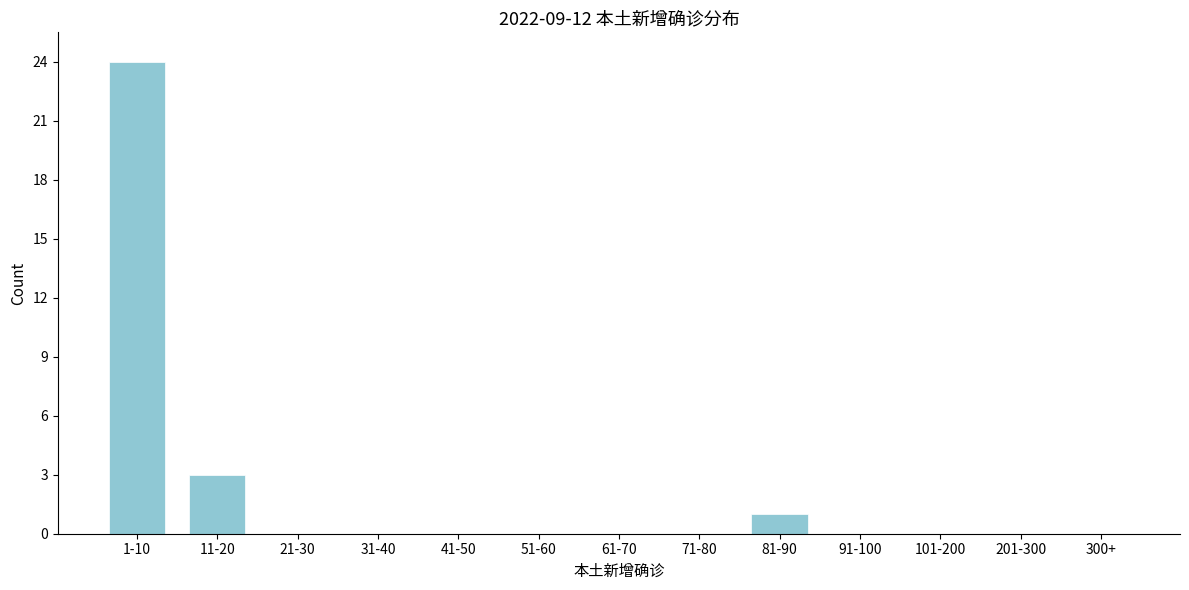

Reading right to left, list all the values displayed in this chart.

300+=0	201-300=0	101-200=0	91-100=0	81-90=1	71-80=0	61-70=0	51-60=0	41-50=0	31-40=0	21-30=0	11-20=3	1-10=24